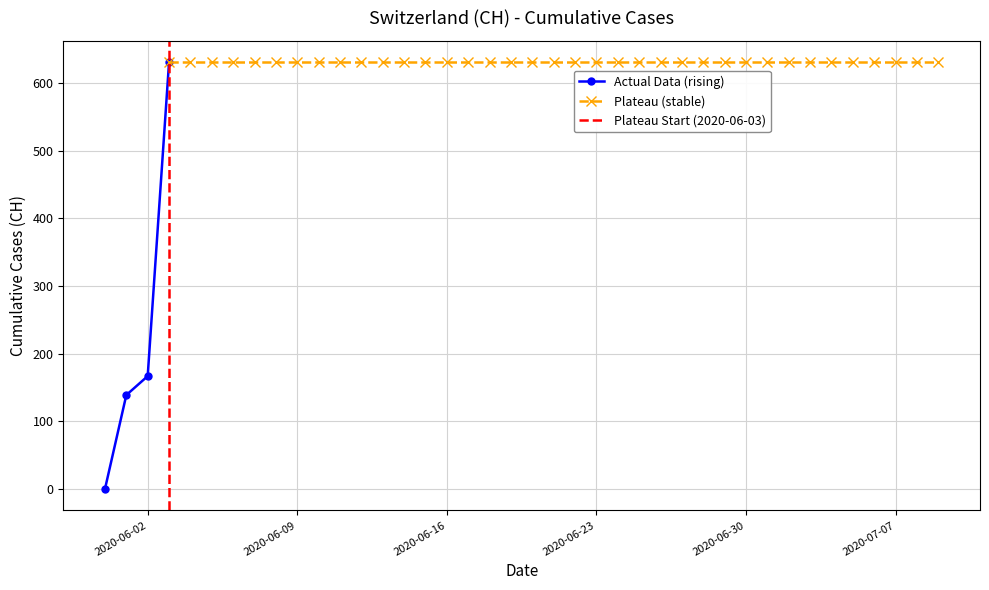

The chart shows a value of 379 at 2020-06-03. True or false?

False